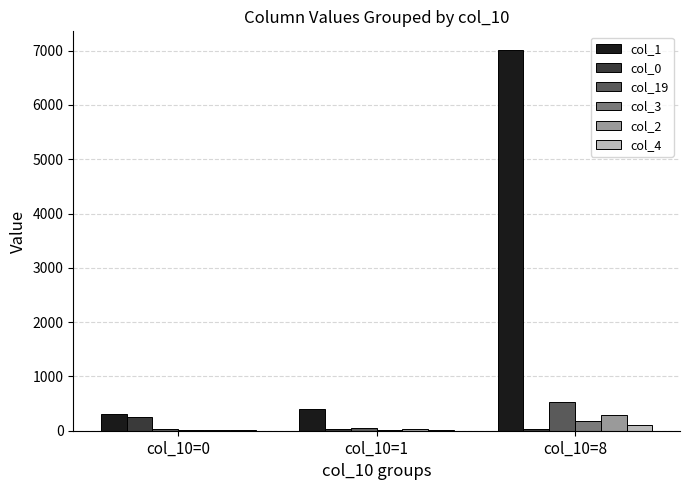

What is the average value of the col_19 series?

206